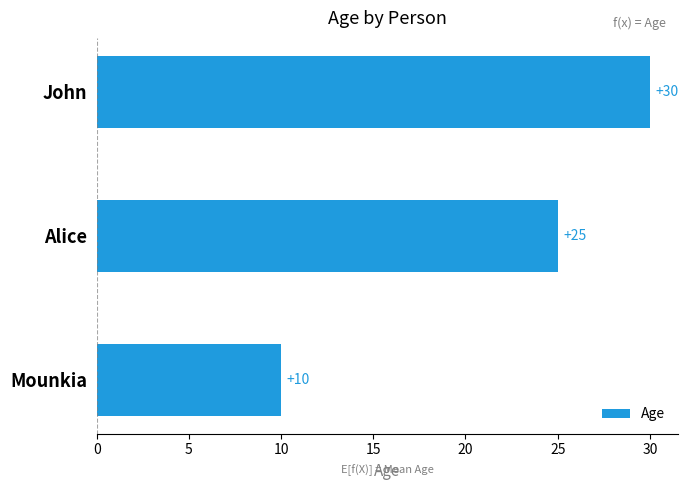

How many values are below 25?

1